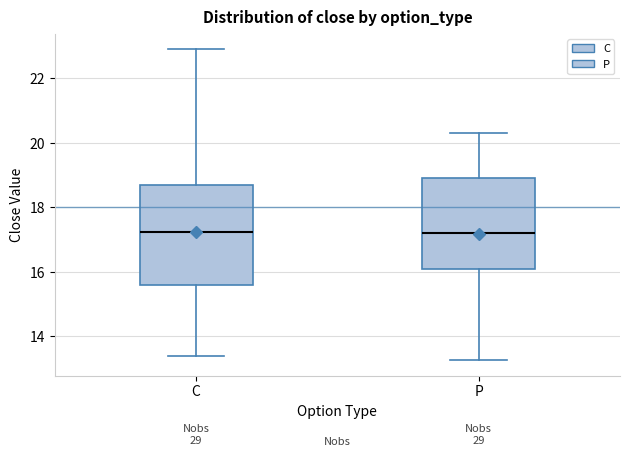

Comparing the boxes themselves (not the whiskers), which one is the tallest?

C